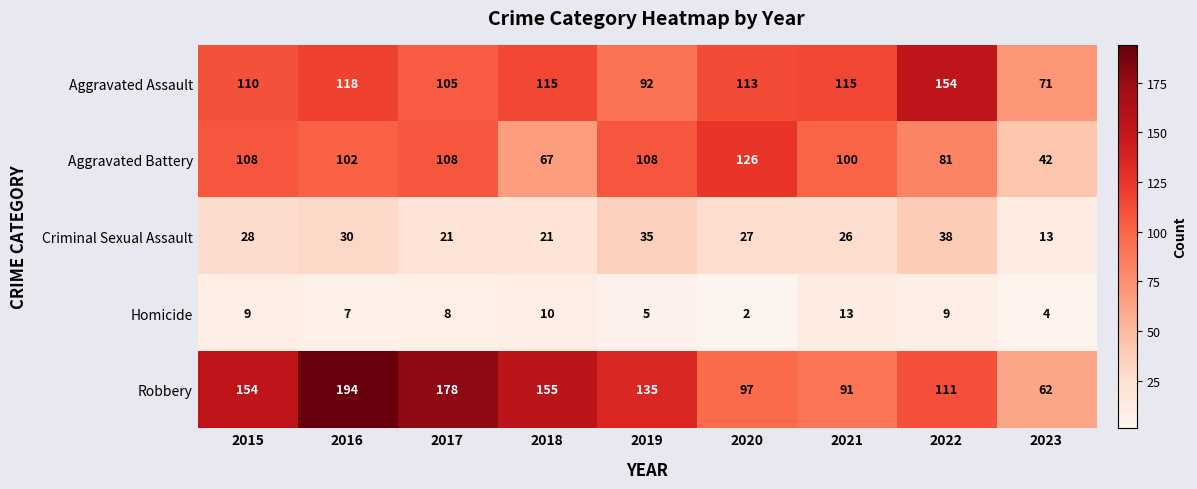

At which category is the sum across all series the highest?

2016